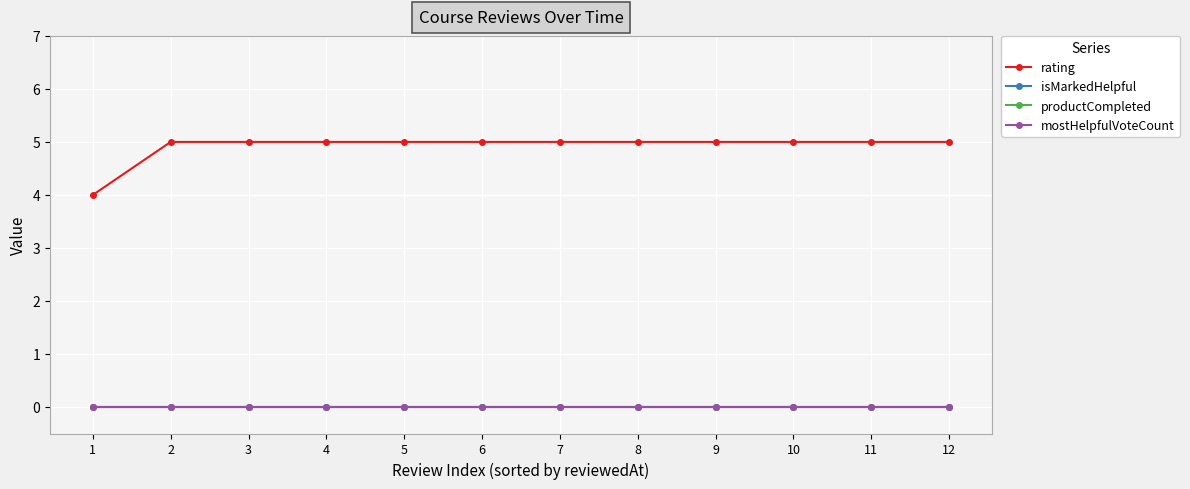

At which label is rating closest to 4?

1